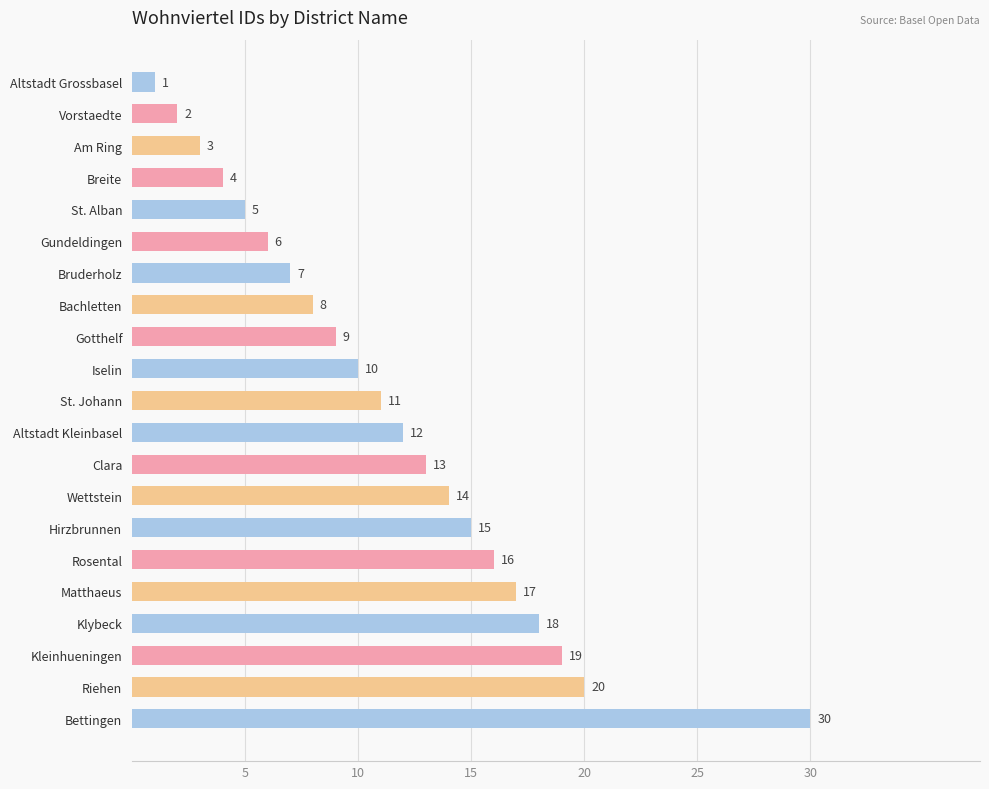

What is the difference between the maximum and minimum values?

29